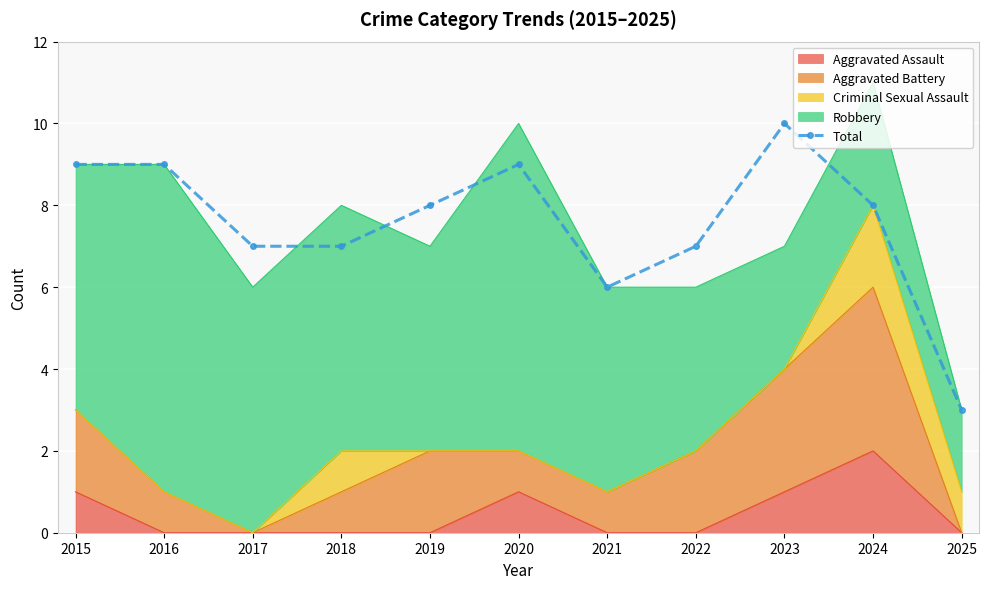

True or false: the data shows 7 at 2022.

True